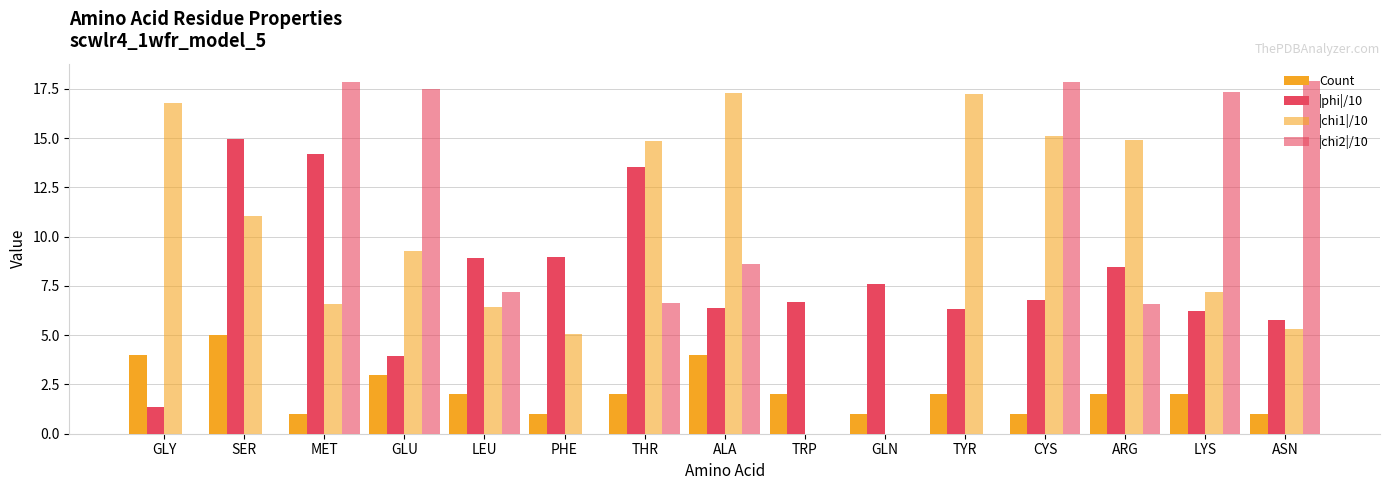

The value of Count at TRP is 2.0. True or false?

True